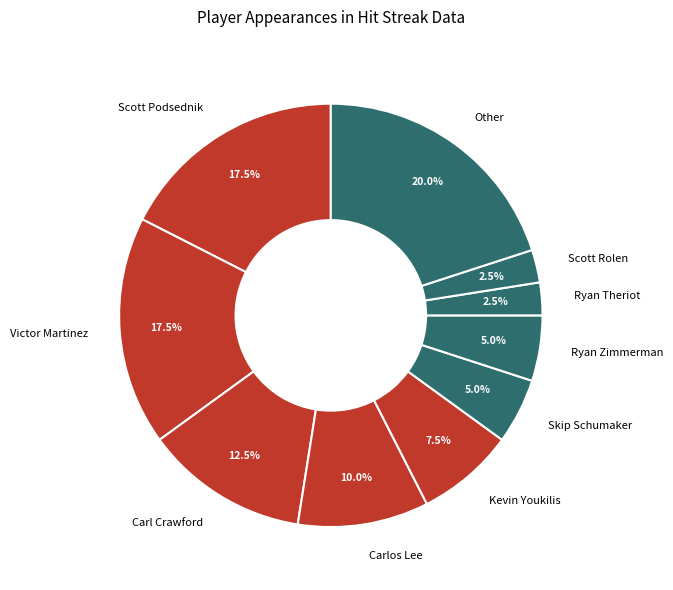

To the nearest percent, what percentage of the pie is Carlos Lee?

10%